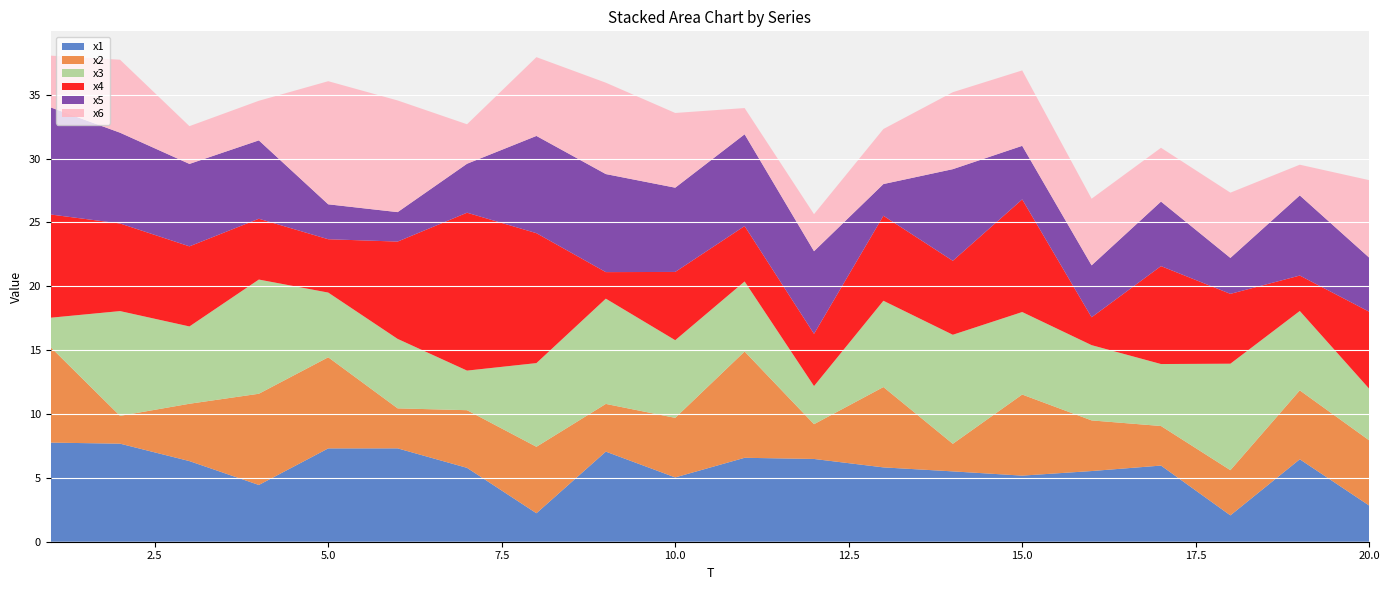

Reading left to right, what are all the values shown in this chart?

x1: 7.8	7.7	6.3	4.4	7.3	7.3	5.8	2.2	7.1	5.0	6.6	6.5	5.8	5.5	5.2	5.5	6.0	2.1	6.5	2.8
x2: 7.5	2.2	4.5	7.1	7.1	3.1	4.5	5.2	3.7	4.7	8.3	2.7	6.3	2.2	6.4	4.0	3.1	3.5	5.4	5.1
x3: 2.3	8.2	6.1	8.9	5.1	5.4	3.1	6.6	8.2	6.1	5.5	3.0	6.8	8.5	6.5	5.9	4.9	8.3	6.2	4.0
x4: 8.1	6.9	6.3	4.8	4.2	7.6	12.4	10.2	2.1	5.3	4.3	4.1	6.7	5.8	8.8	2.2	7.7	5.5	2.8	6.0
x5: 8.4	7.1	6.5	6.1	2.7	2.3	3.8	7.6	7.7	6.6	7.2	6.5	2.5	7.2	4.2	4.1	5.1	2.8	6.3	4.2
x6: 4.1	5.7	3.0	3.1	9.6	8.7	3.1	6.2	7.2	5.9	2.1	2.9	4.3	6.0	5.9	5.2	4.2	5.1	2.4	6.1